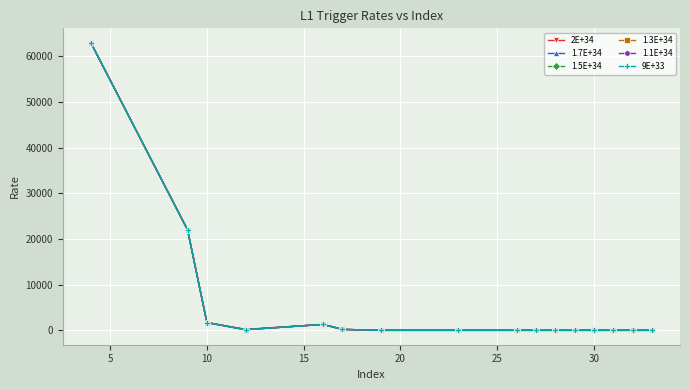

What is the difference between the maximum and second lowest values in the 1.3E+34 series?

63000